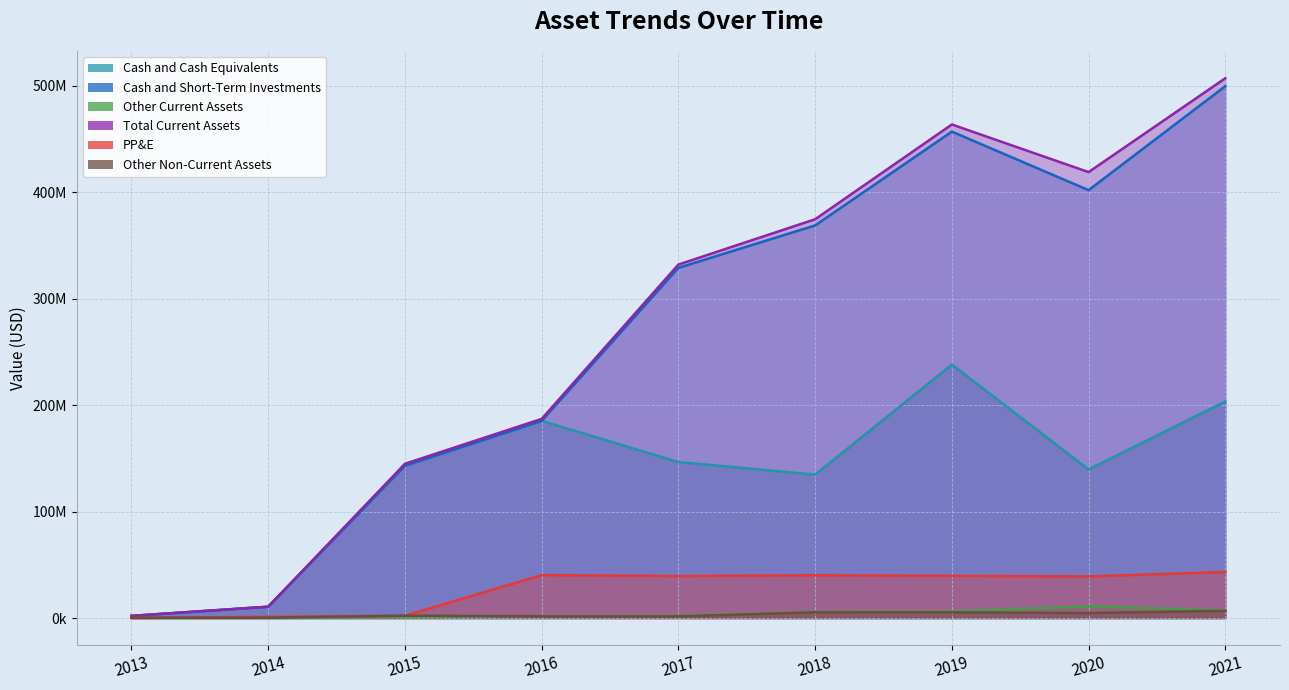

What is the difference between the highest and lowest values at 2021?

500499000